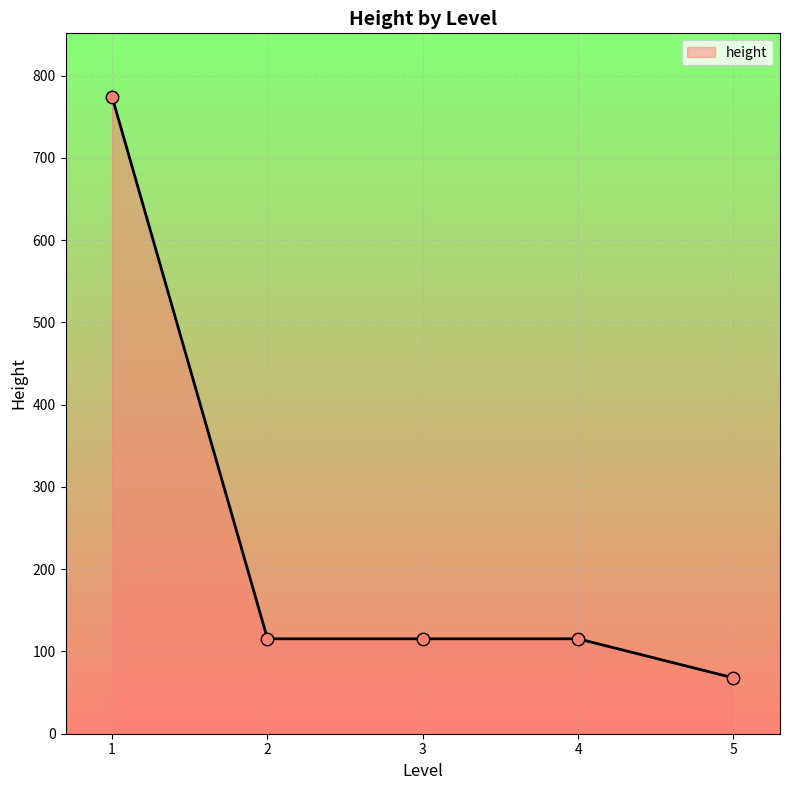

Which has a higher value, 5 or 3?

3